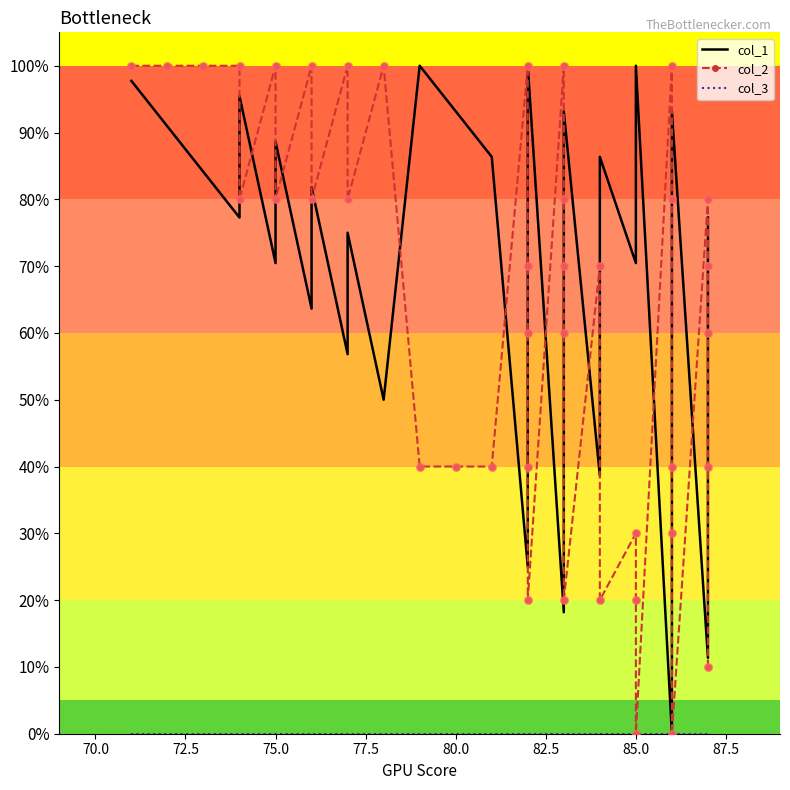

Which series contains the highest Y value?

col_1